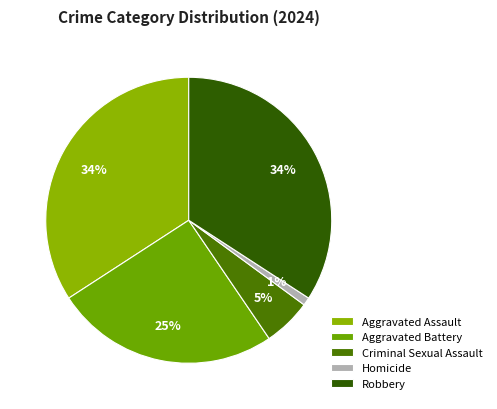

Combined, do Criminal Sexual Assault and Aggravated Battery account for over 50%?

No